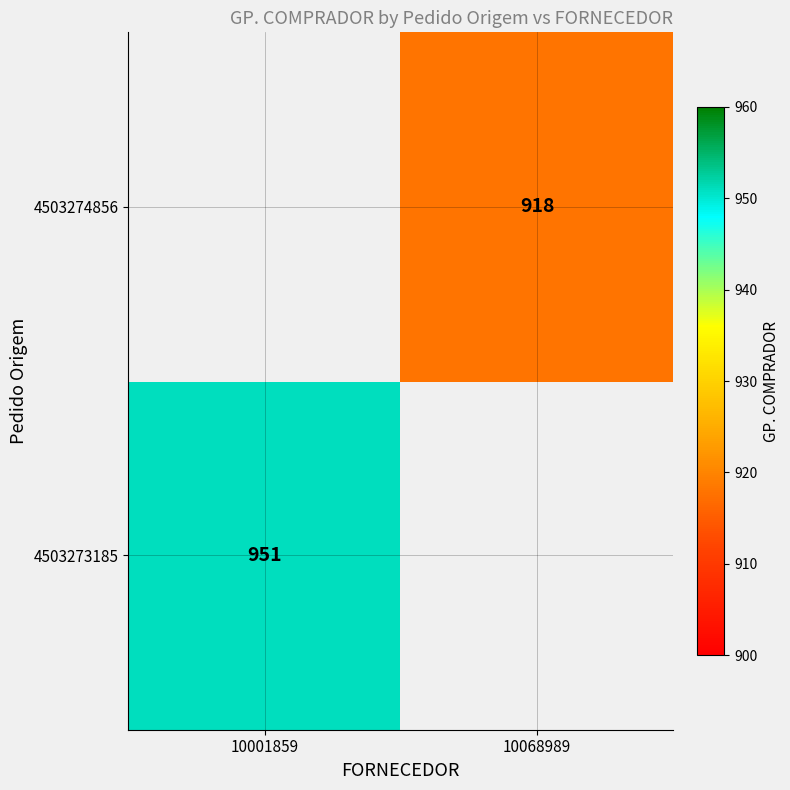

Which has a higher value, 10068989 or 10001859?

10001859